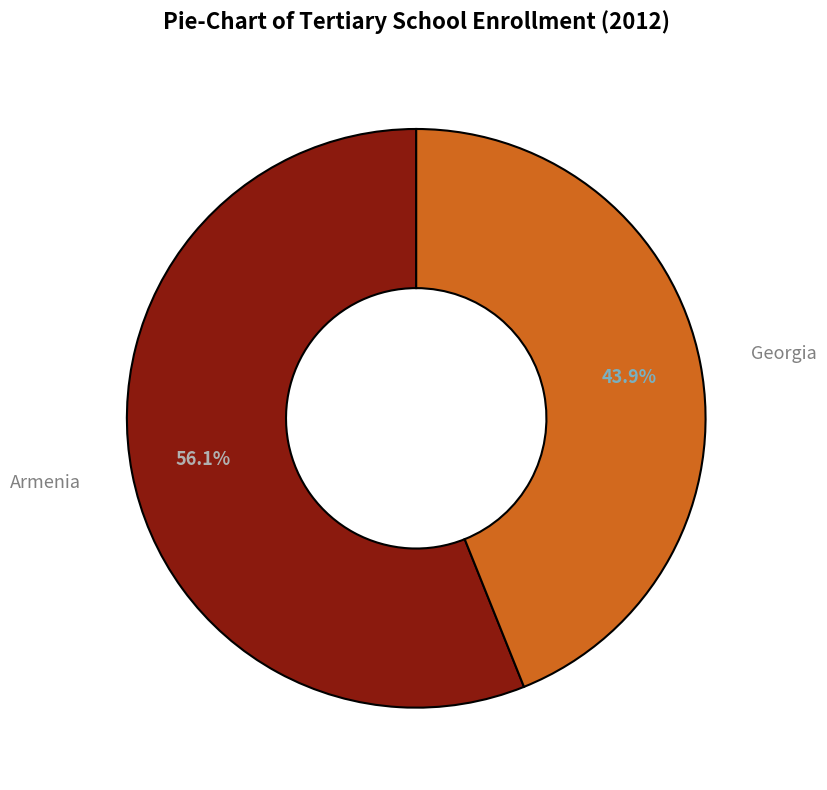

Is there a majority slice in this chart?

Yes